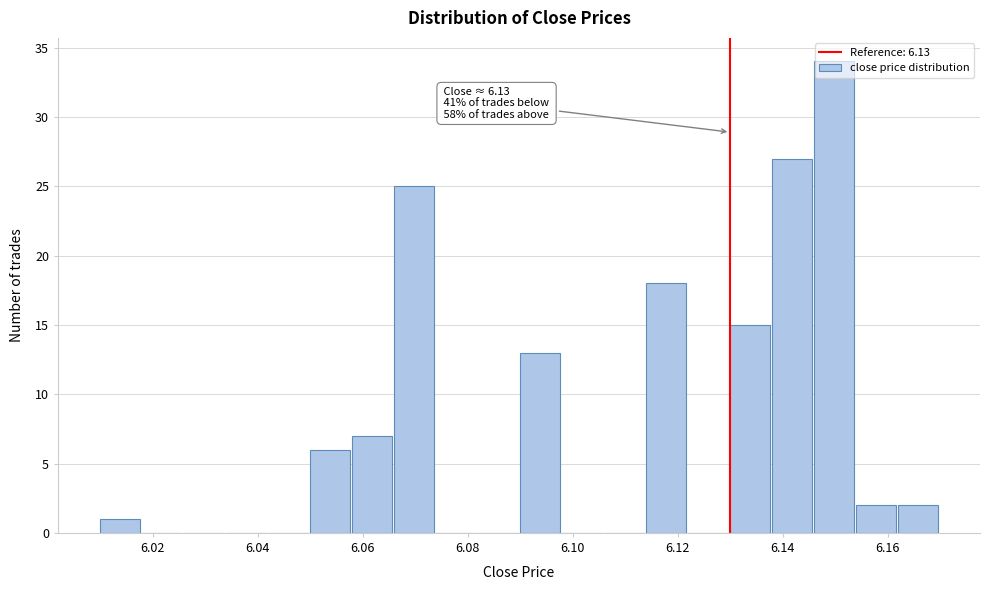

Over which range of the x-axis is the bar tallest?

6.146 to 6.154